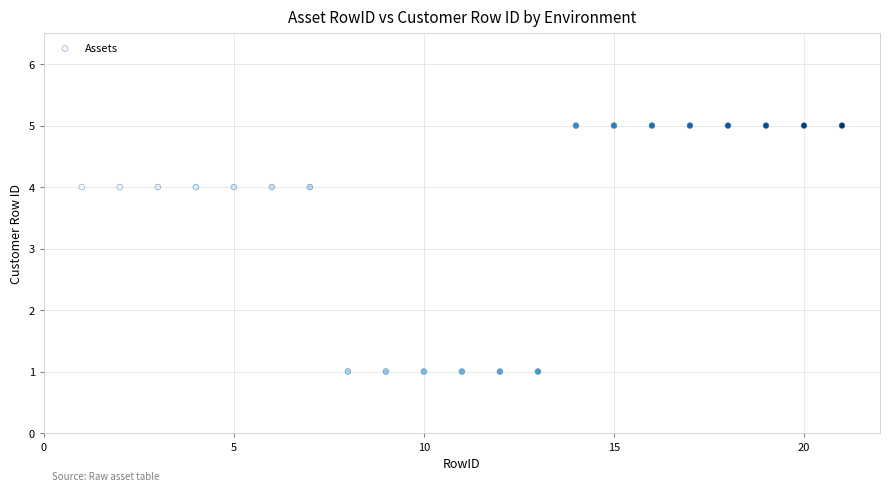

What is the range of Y values (max minus min)?

4